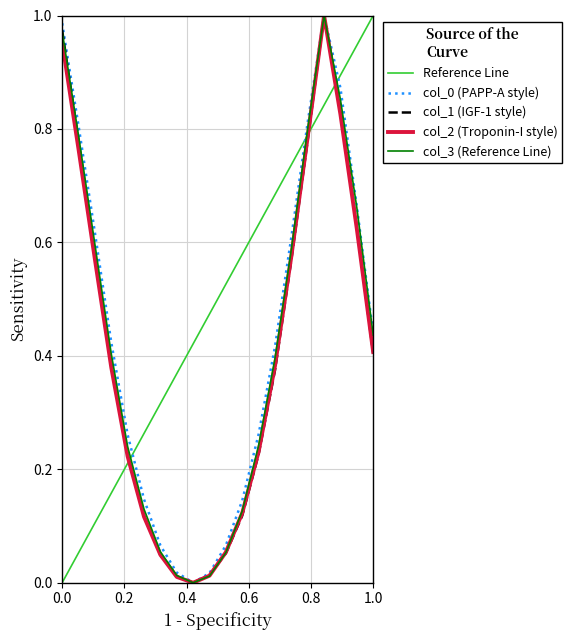

Is it true that col_1 (IGF-1 style) equals 1.4 at 0.0?

False